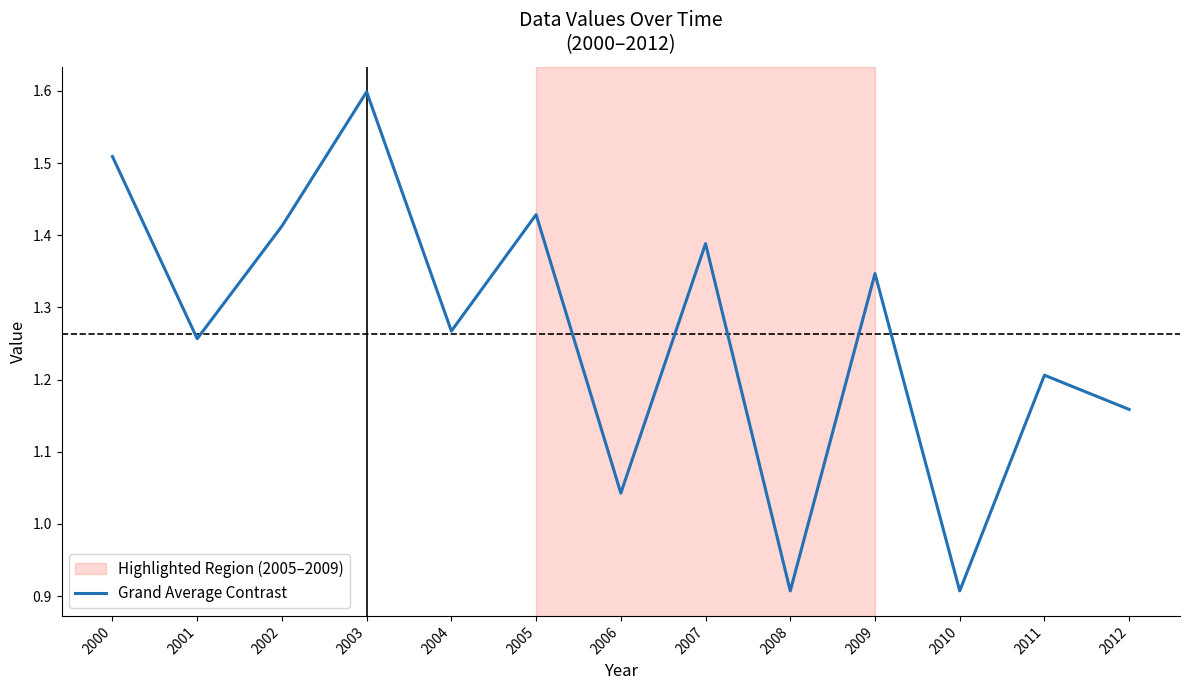

Which category has the highest value across all series?

2003